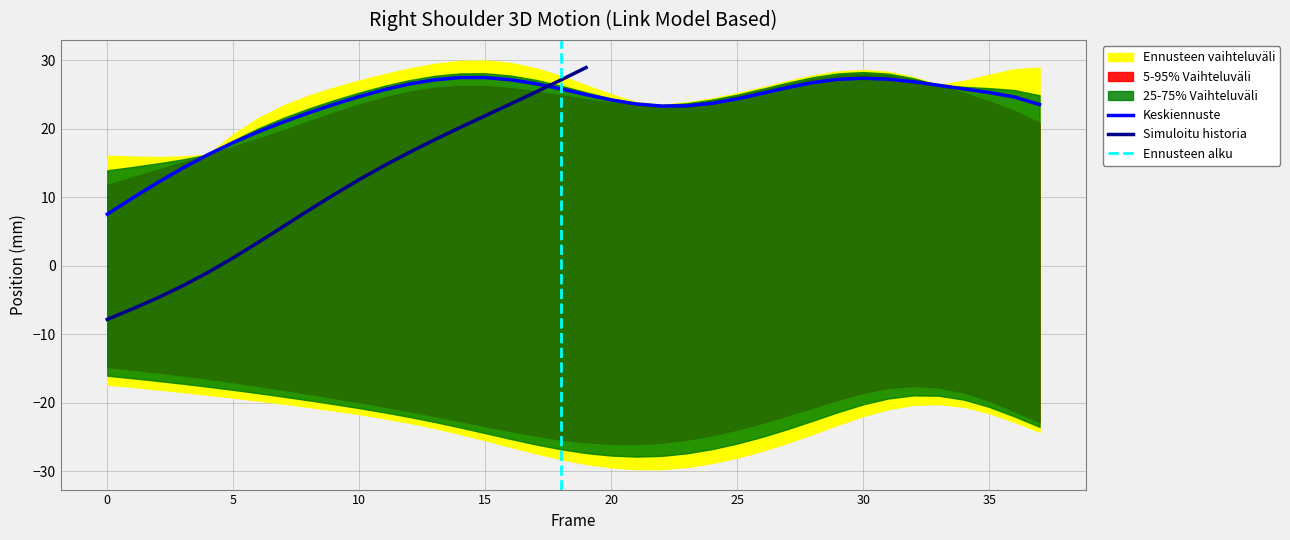

What is the maximum value for Keskiennuste?

27.5